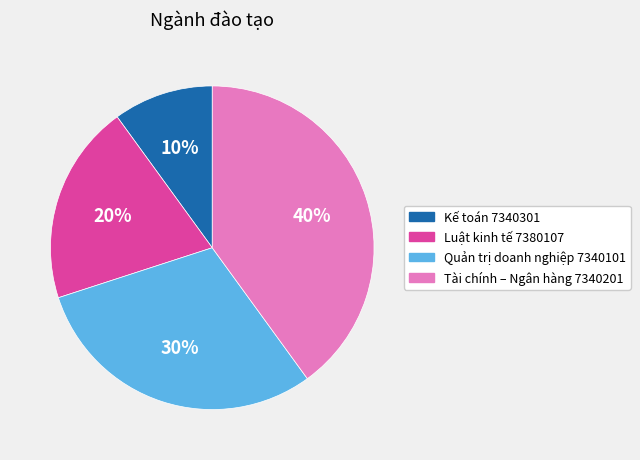

How many segments does this pie chart have?

4